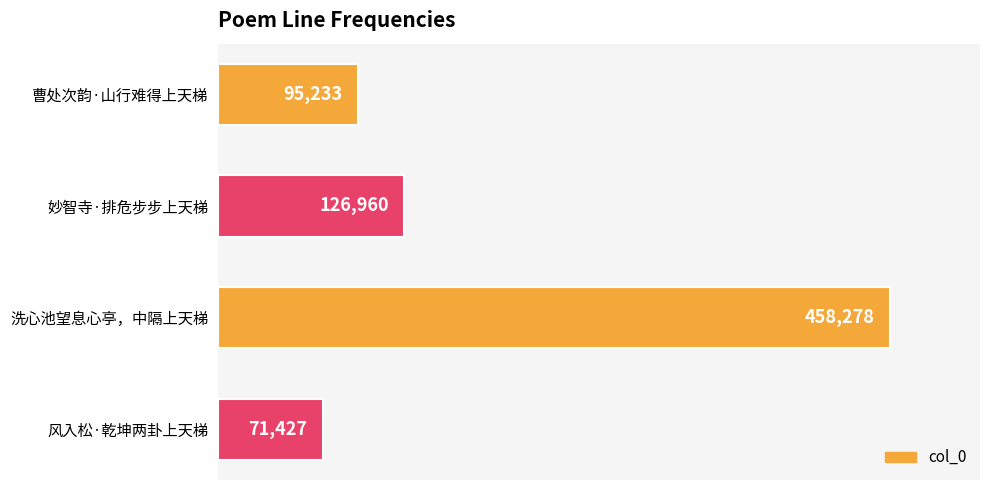

At which label is the value closest to 264852?

妙智寺·排危步步上天梯